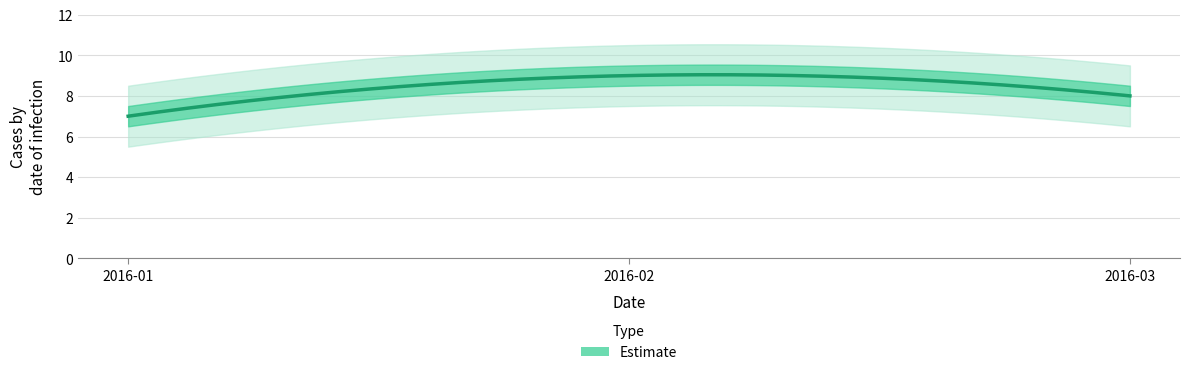

Which label corresponds to the smallest value in the chart?

2016-01